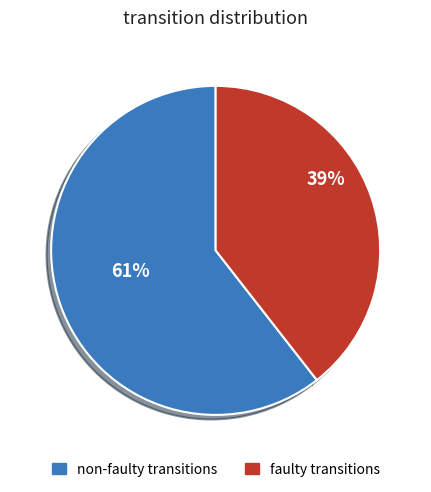

To the nearest percent, what is the average slice percentage?

50%